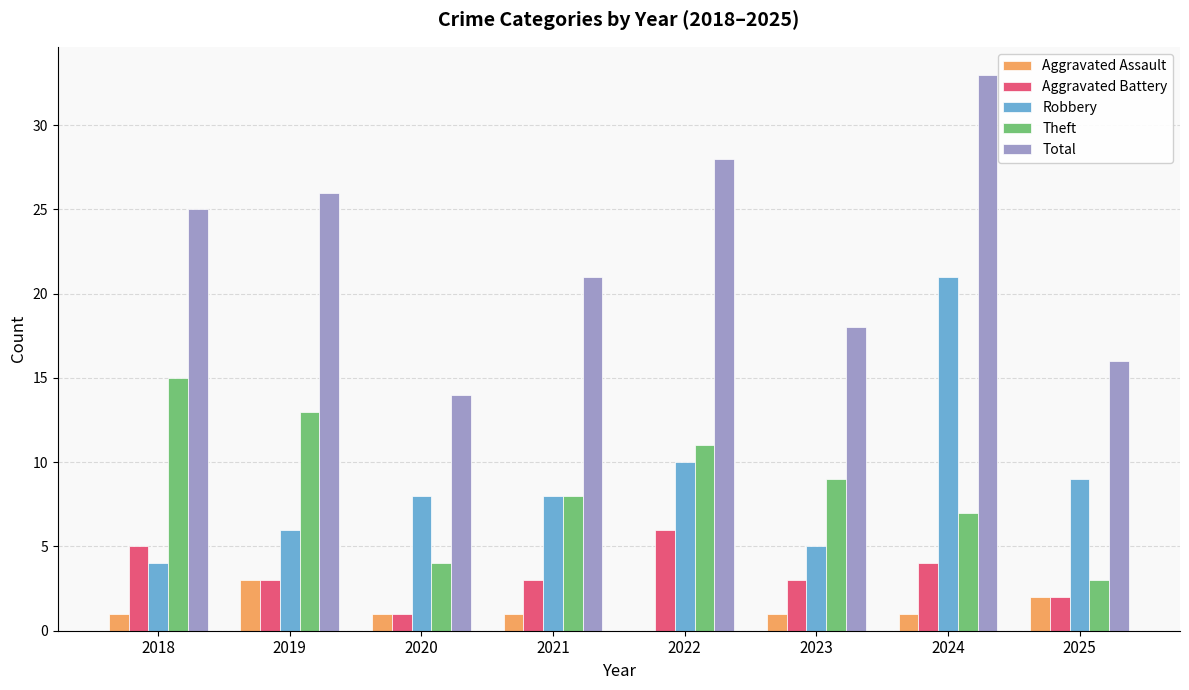

What is the approximate value of Aggravated Assault at 2025?

2